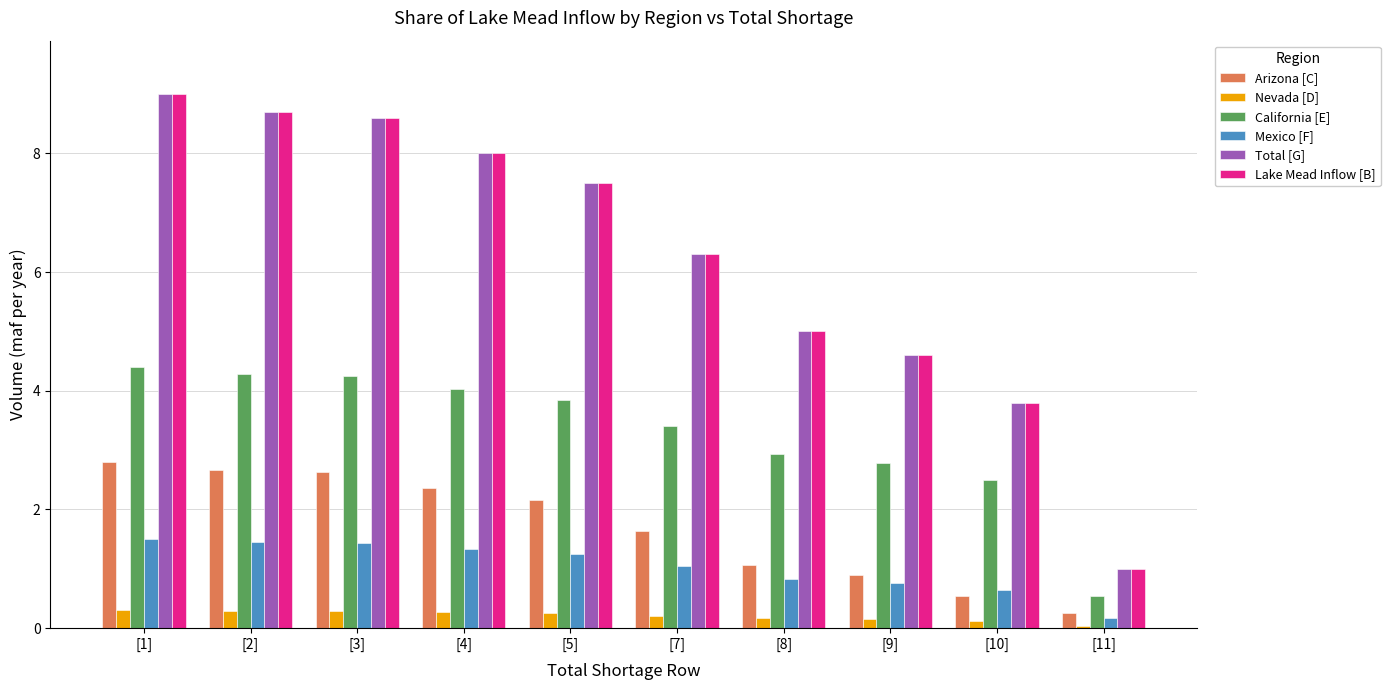

What is the difference between the maximum and minimum values in the California [E] series?

3.9